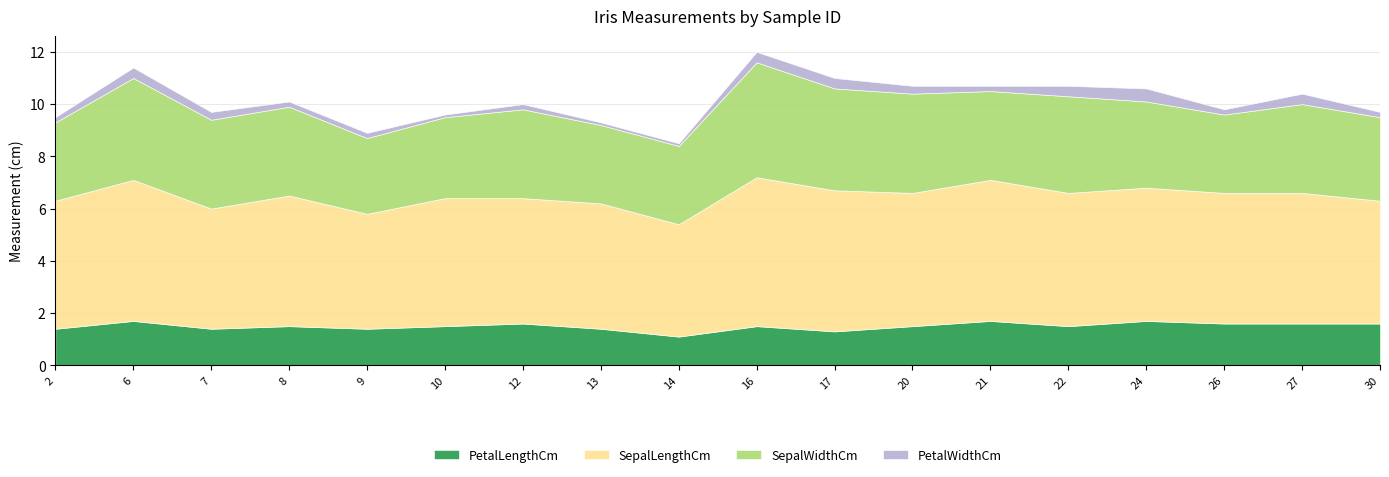

What is the smallest value displayed?

0.1